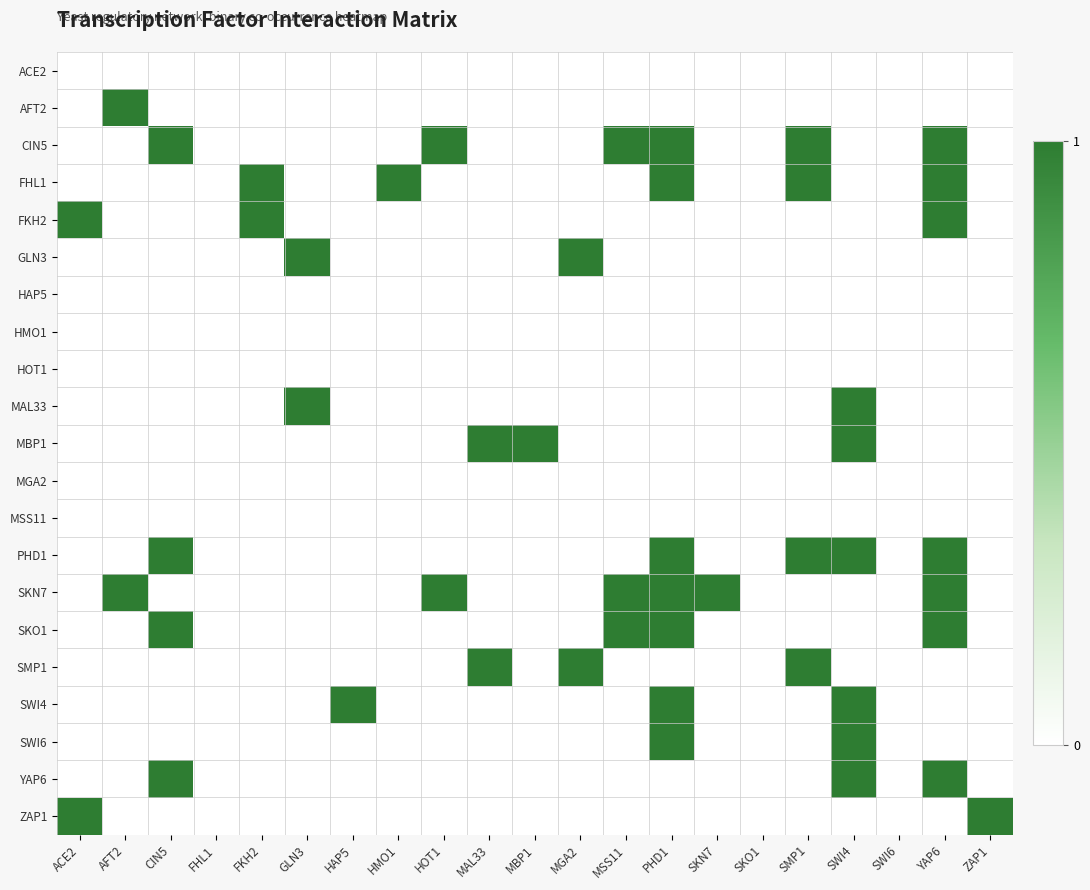

Count the number of categories in the chart.

21